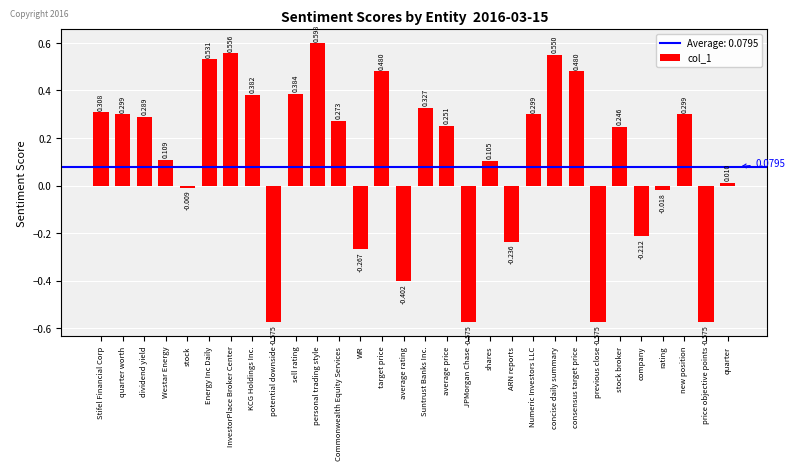

What position from the right is JPMorgan Chase?

13